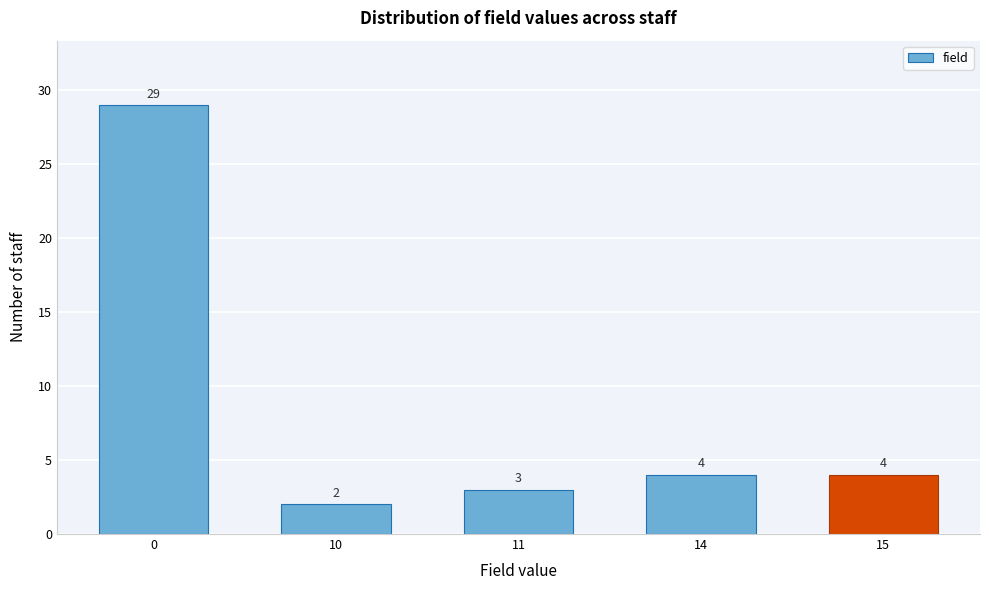

Reading left to right, list all the values displayed in this chart.

0=29	10=2	11=3	14=4	15=4